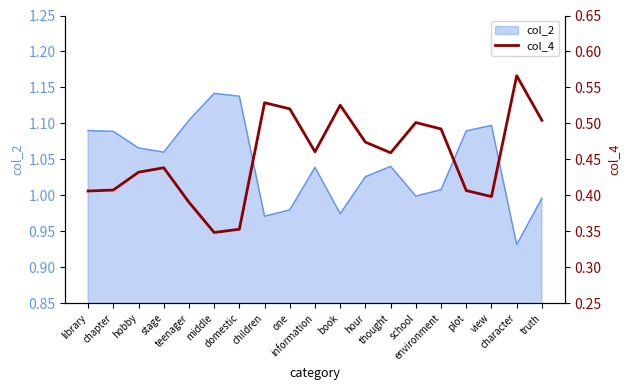

What is the difference between the second highest and second lowest values?

0.2